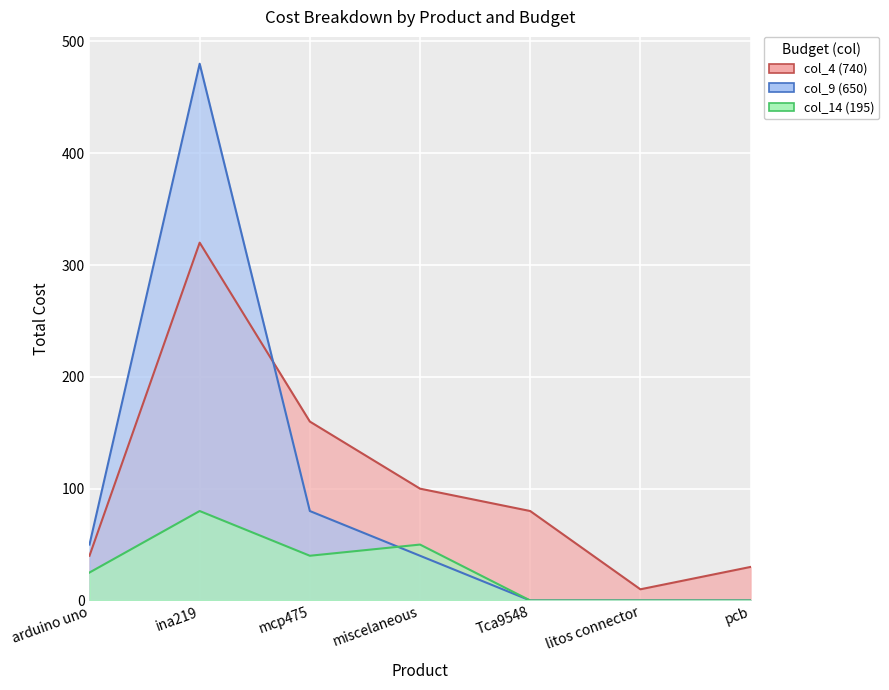

How many lines are shown in the chart?

3